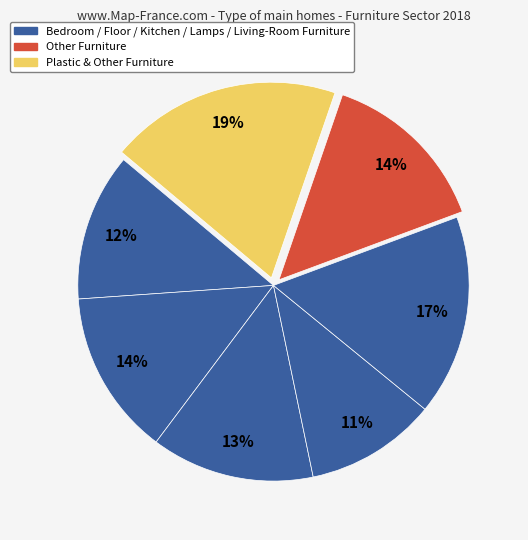

To the nearest percent, what is the difference between the largest and smallest slice percentages?

8%